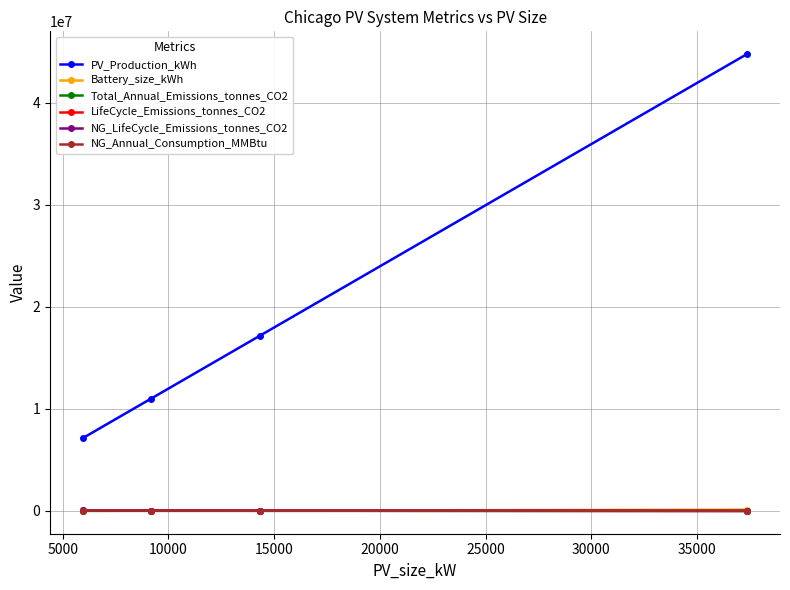

What is the greatest value displayed?

44736675.2